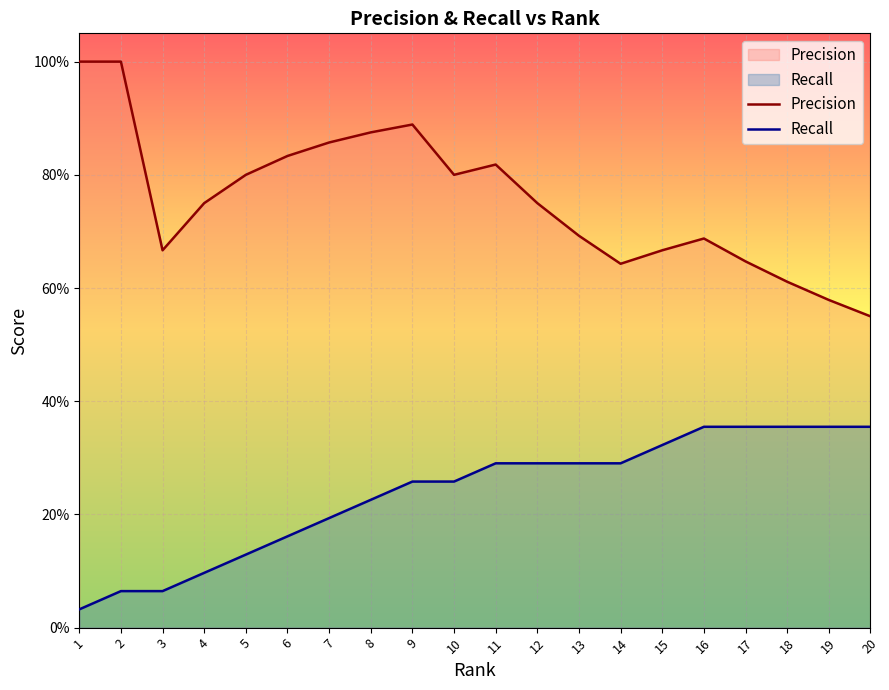

Reading right to left, extract all data points from this chart.

Precision: 20=0.6	19=0.6	18=0.6	17=0.6	16=0.7	15=0.7	14=0.6	13=0.7	12=0.8	11=0.8	10=0.8	9=0.9	8=0.9	7=0.9	6=0.8	5=0.8	4=0.8	3=0.7	2=1.0	1=1.0
Recall: 20=0.4	19=0.4	18=0.4	17=0.4	16=0.4	15=0.3	14=0.3	13=0.3	12=0.3	11=0.3	10=0.3	9=0.3	8=0.2	7=0.2	6=0.2	5=0.1	4=0.1	3=0.1	2=0.1	1=0.0